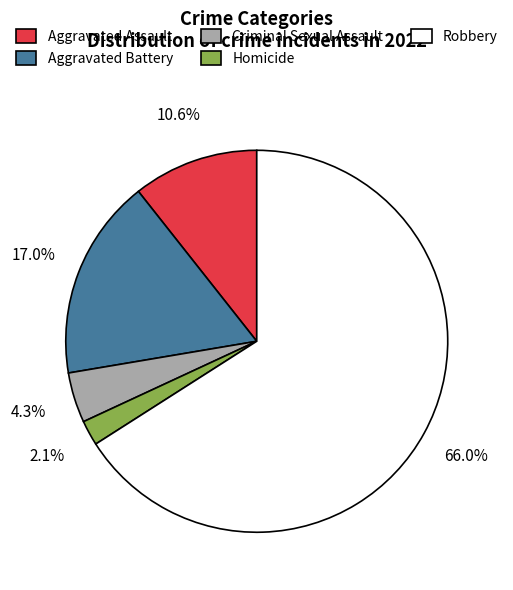

Which category has the biggest portion of the pie?

Robbery